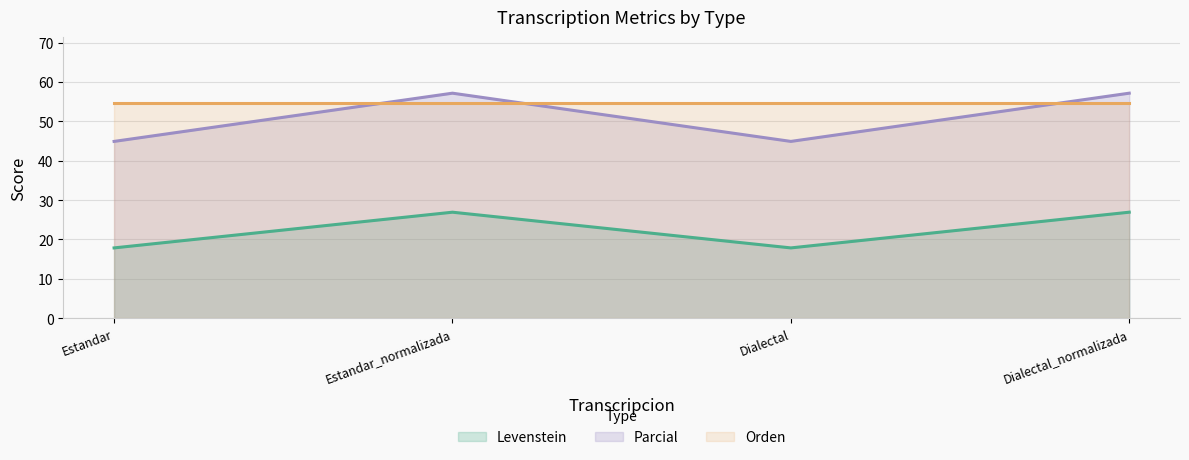

Between Estandar and Dialectal, which is larger?

Estandar